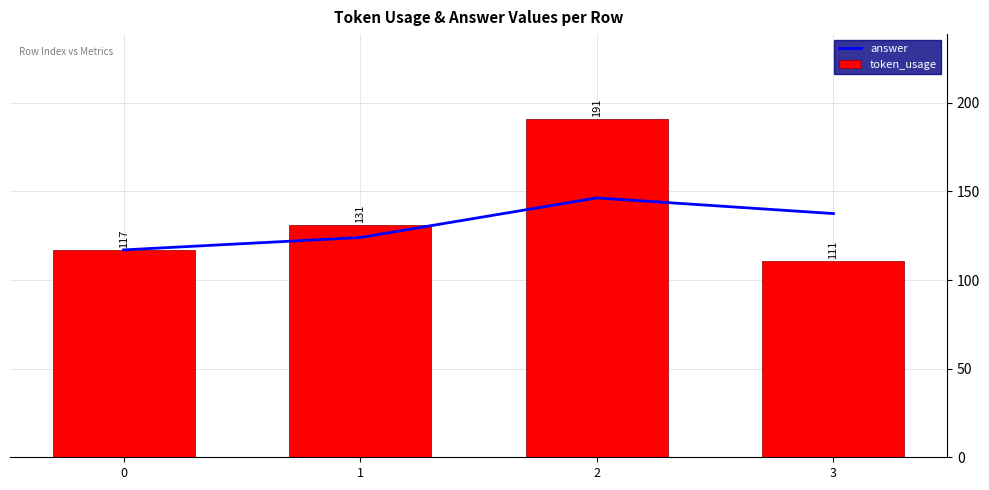

Which has a higher value, 3 or 2?

2